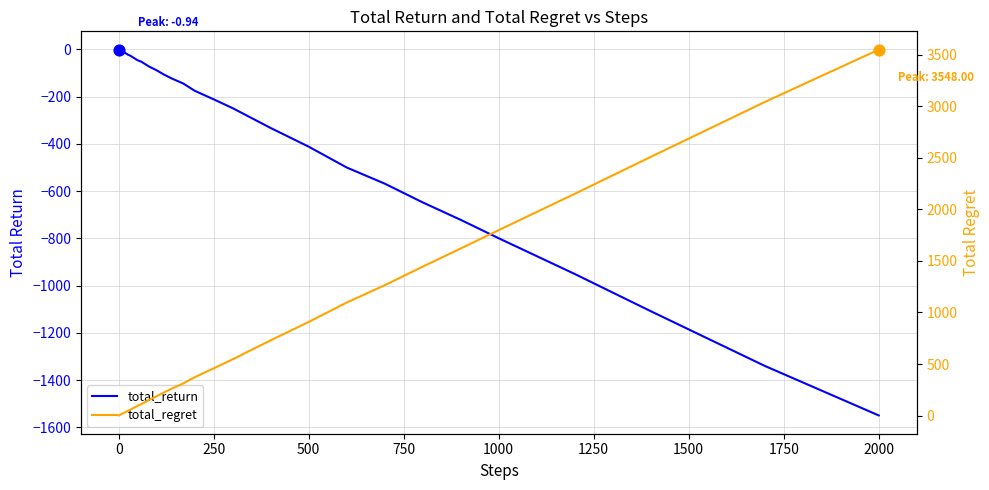

At how many categories does at least one series exceed 2191?

3